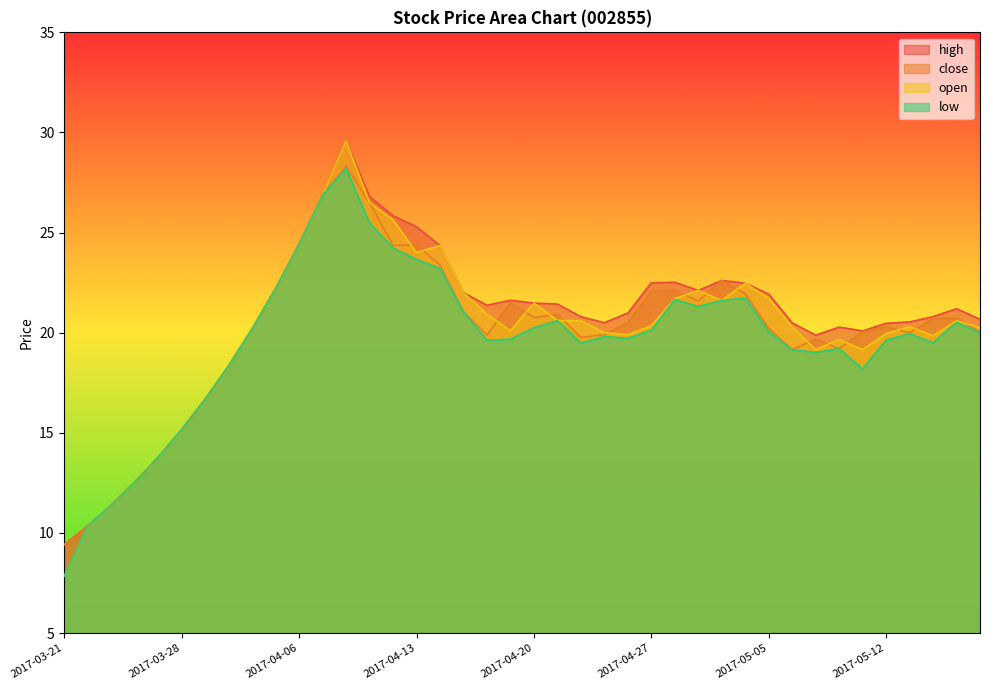

What is the maximum value shown in the chart?

29.6